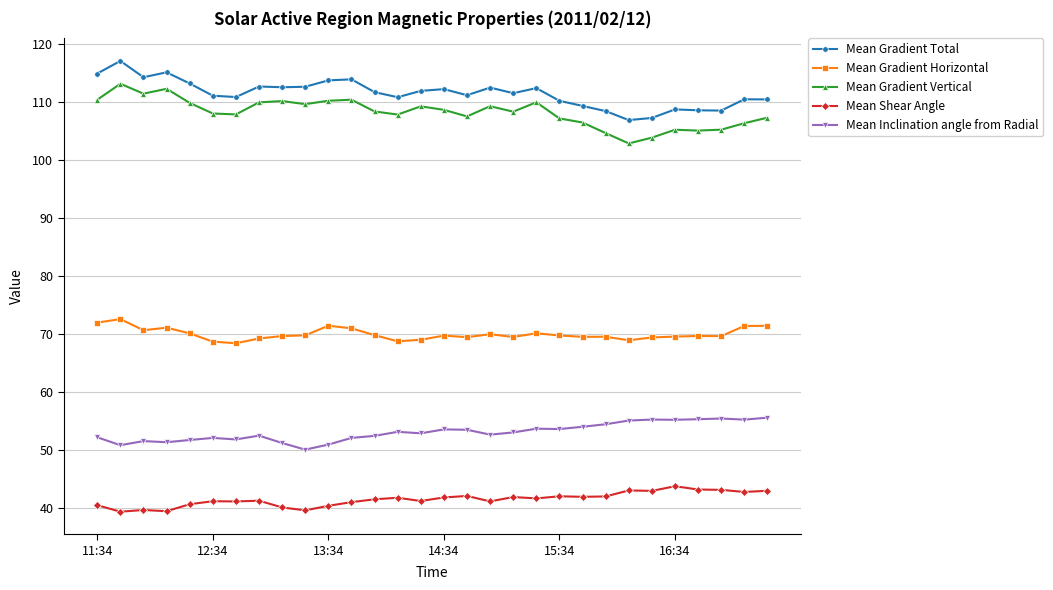

True or false: Mean Gradient Horizontal and Mean Gradient Total intersect in this chart.

False